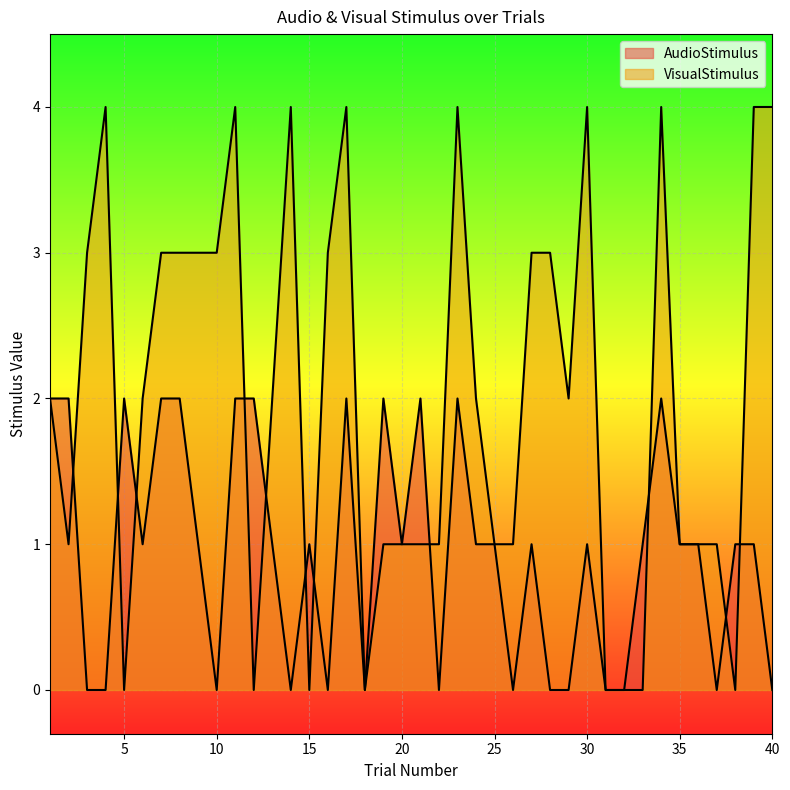

True or false: AudioStimulus has more than 0 interior local peaks.

True